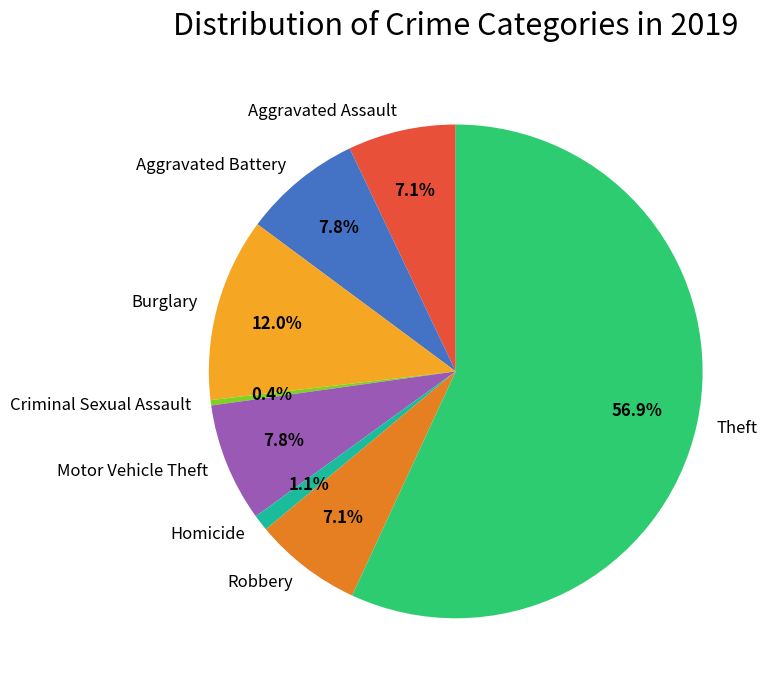

To the nearest percent, what percentage of the pie is Theft?

57%